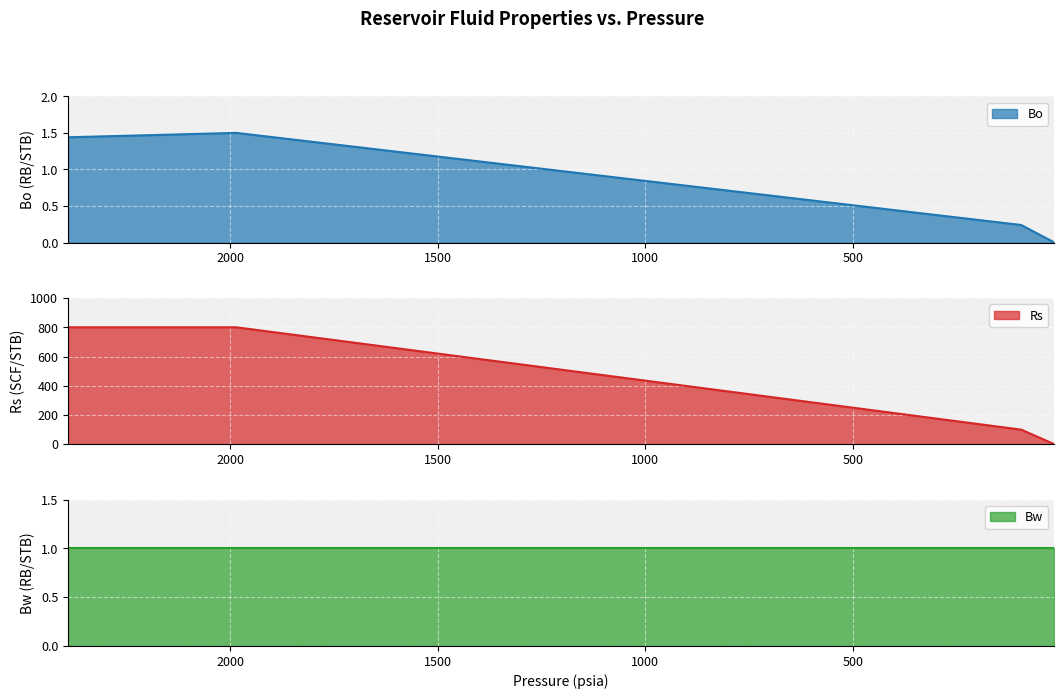

What is the value of the Bo point at the 8th from the left?

1.1